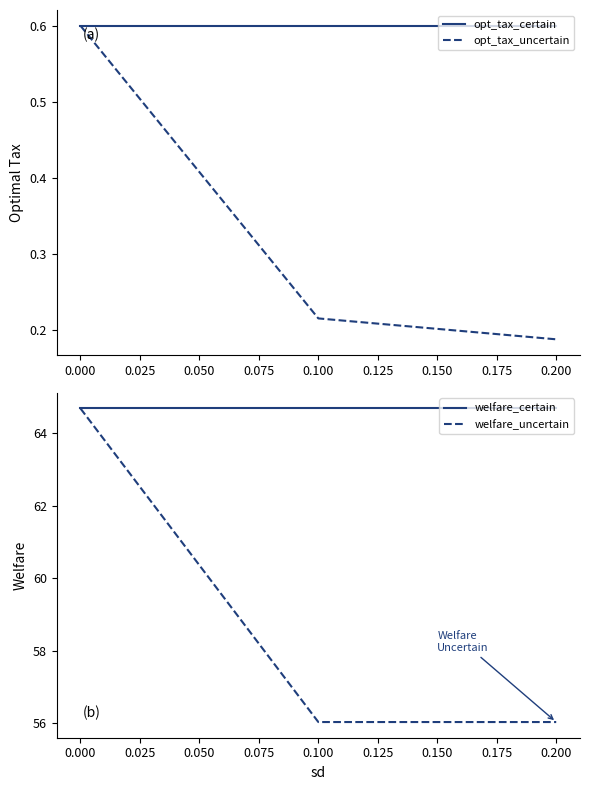

What is the sum of all welfare_uncertain values?

176.8